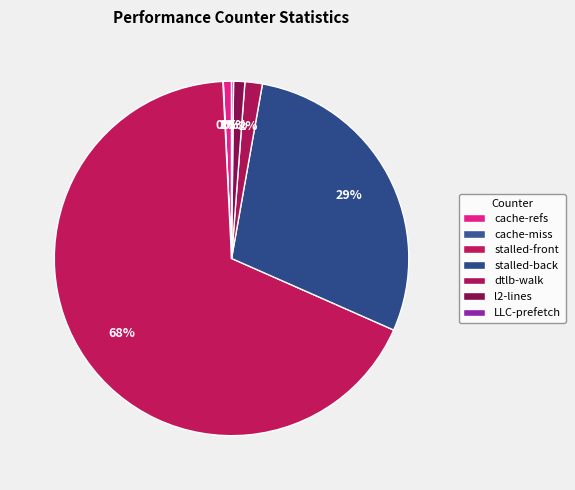

How many segments does this pie chart have?

7